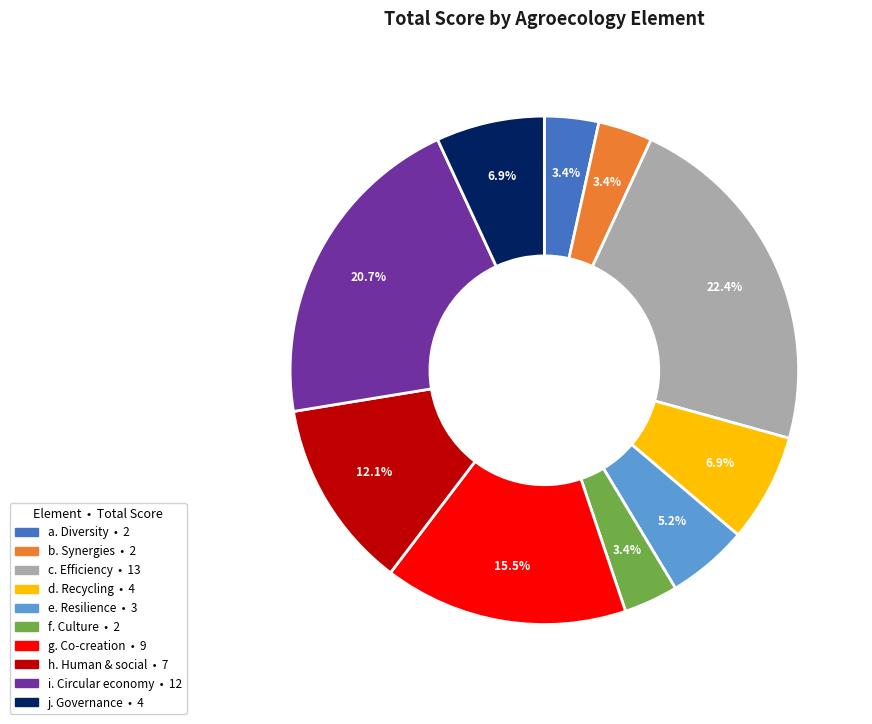

Is there any slice that represents more than half of the pie?

No